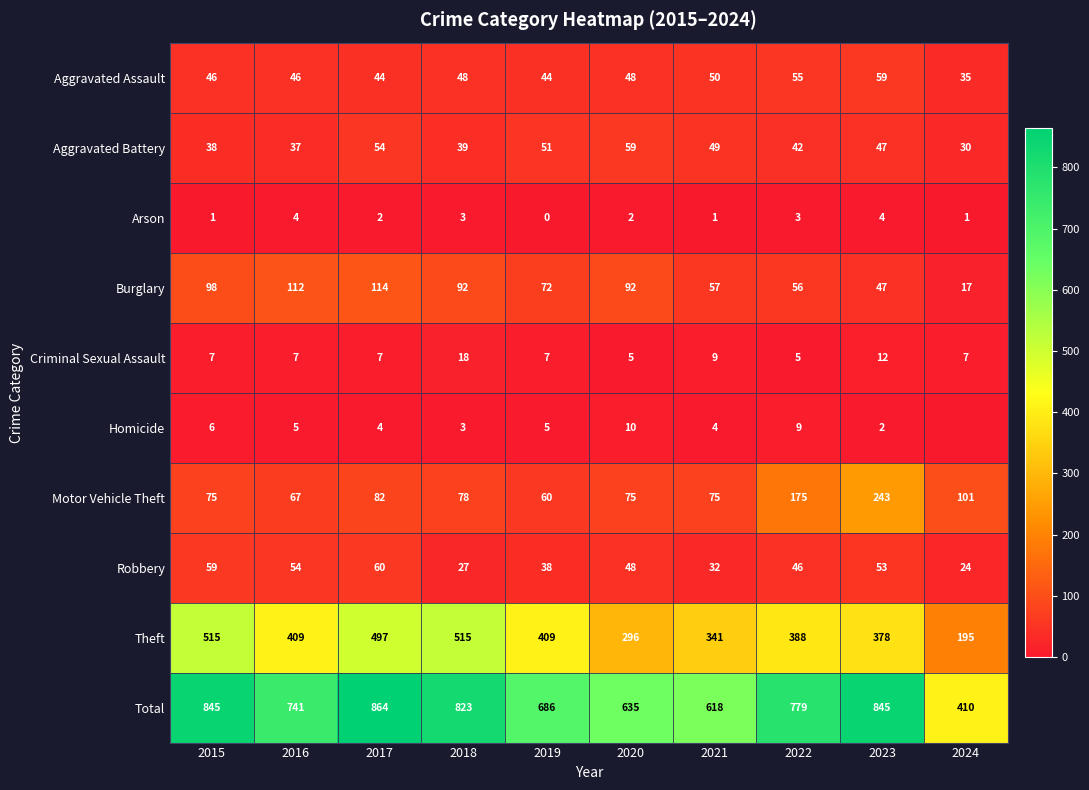

At which label does Aggravated Battery first exceed 47?

2017